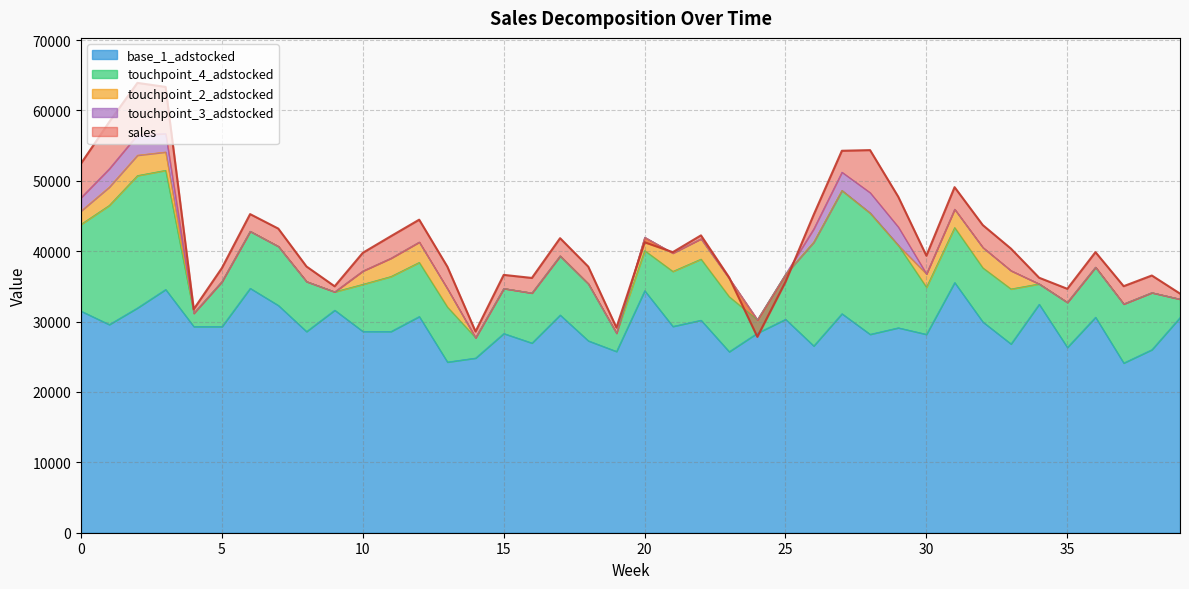

In base_1_adstocked, how many points are lower than both neighbors (excluding endpoints)?

15